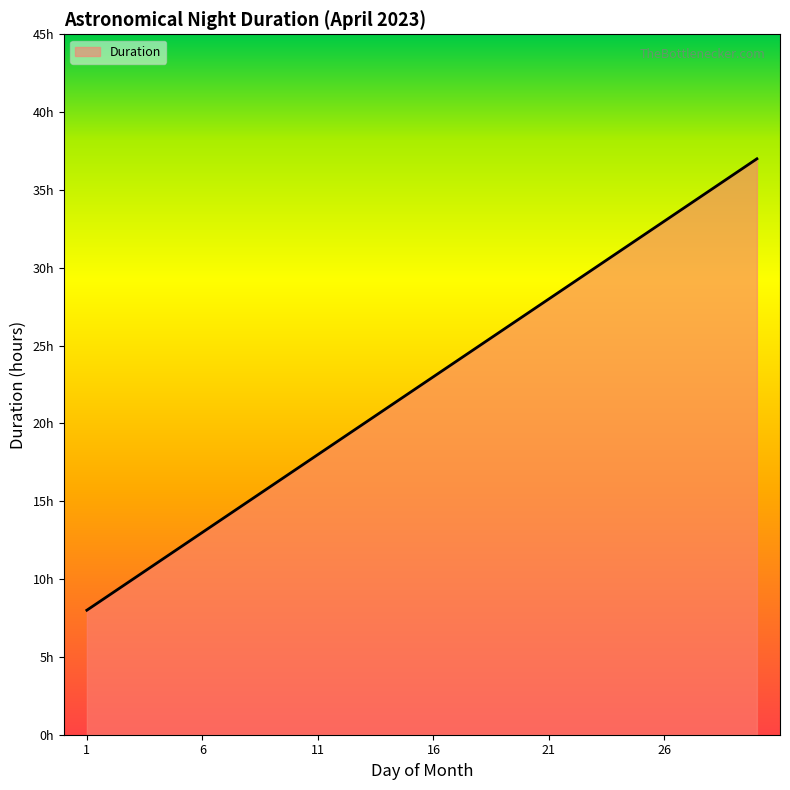

Is this an area chart (filled region under the line)?

Yes